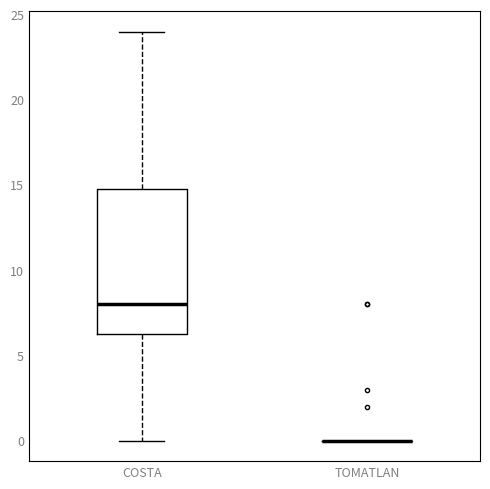

Reading left to right, transcribe this box plot: for each box, give where its median line is, the range the box spans, and where its two whiskers end, as read against the y-axis. The values are not printed on the chart, so give them approximately, as read against the axis.

COSTA: median 8.0, box 6.5 to 15.0, whiskers 0.0 to 24.0
TOMATLAN: box collapsed to a line at 0.0, whiskers 0.0 to 0.0